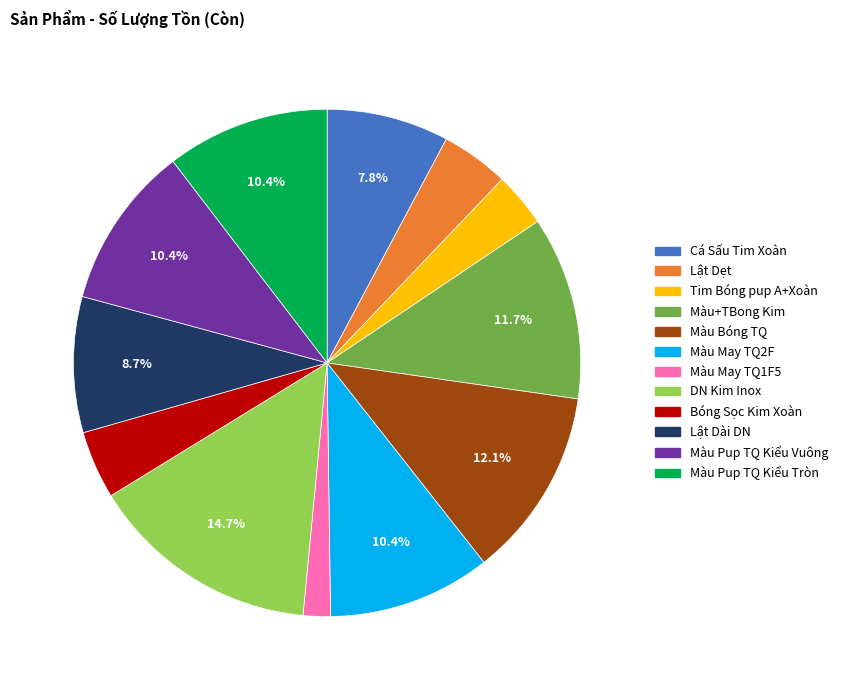

Is it true that DN Kim Inox is 9% of the pie?

False